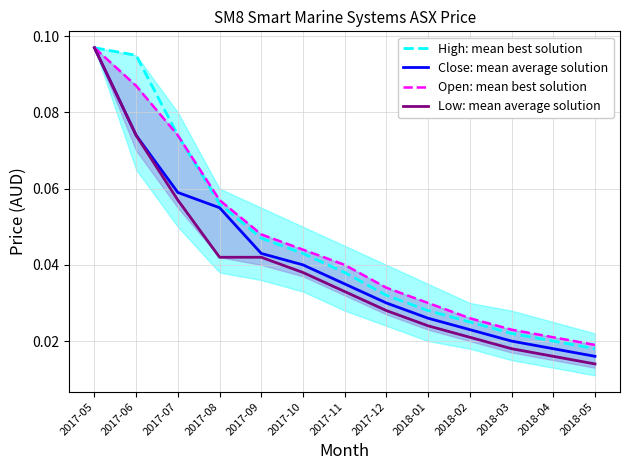

True or false: Open: mean best solution and High: mean best solution intersect in this chart.

False